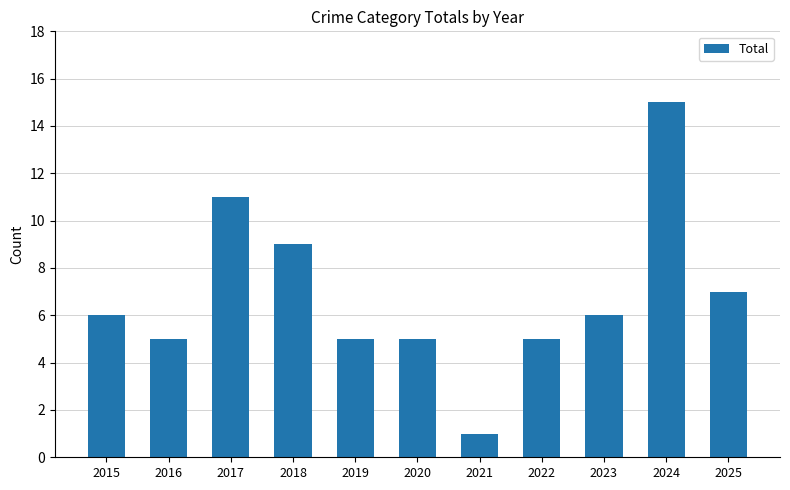

The chart shows a value of 19 at 2017. True or false?

False